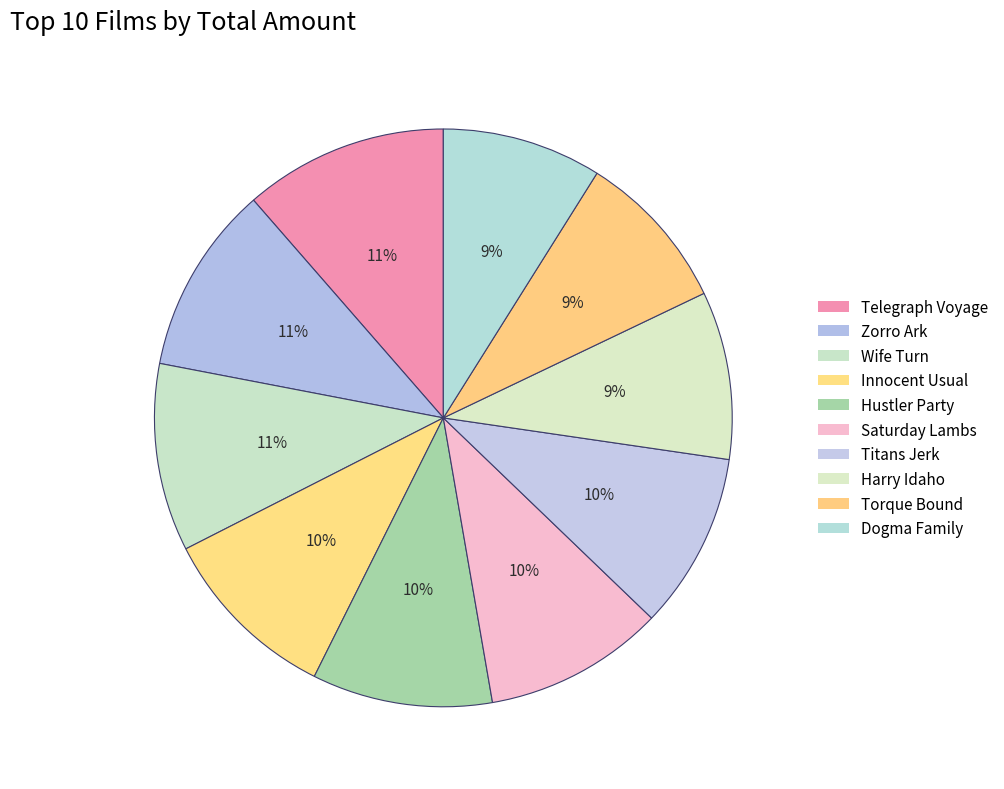

To the nearest percent, what is the difference between the Saturday Lambs and Torque Bound slice percentages?

1%